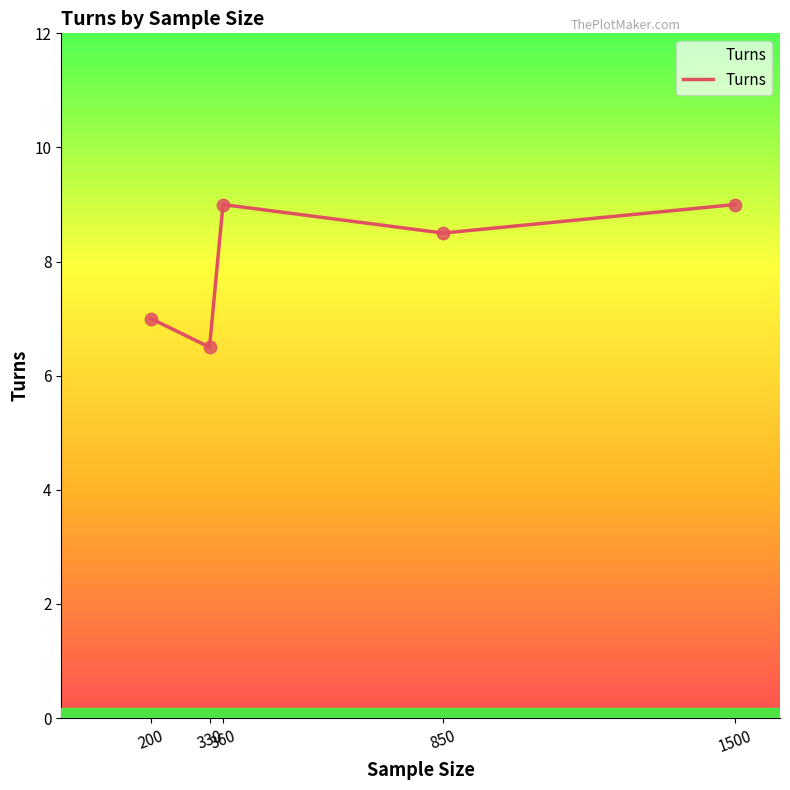

What is the difference between the second highest and second lowest values?

2.0